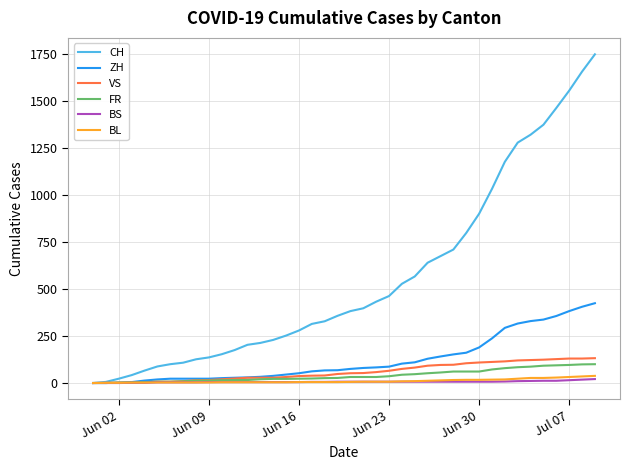

What is the difference between the maximum and minimum values in the BS series?

21